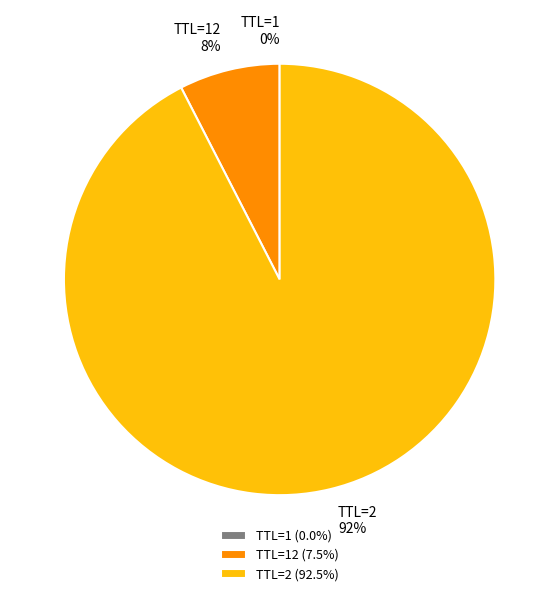

Is TTL=2 (92.5%) the majority of the pie?

Yes